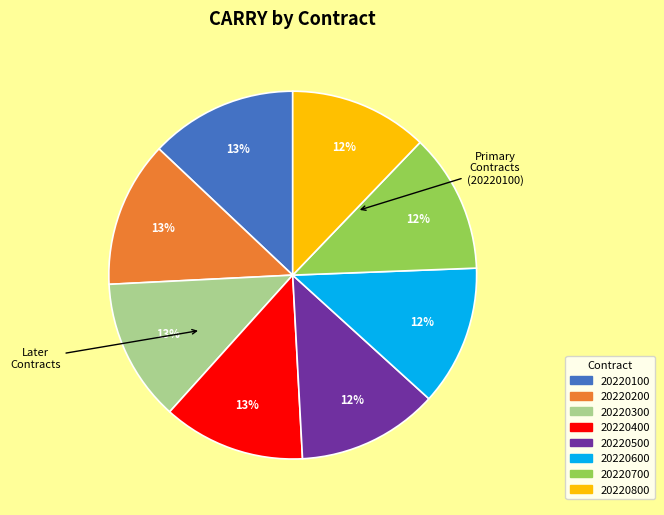

What percentage is the 20220800 slice, to the nearest percent?

12%